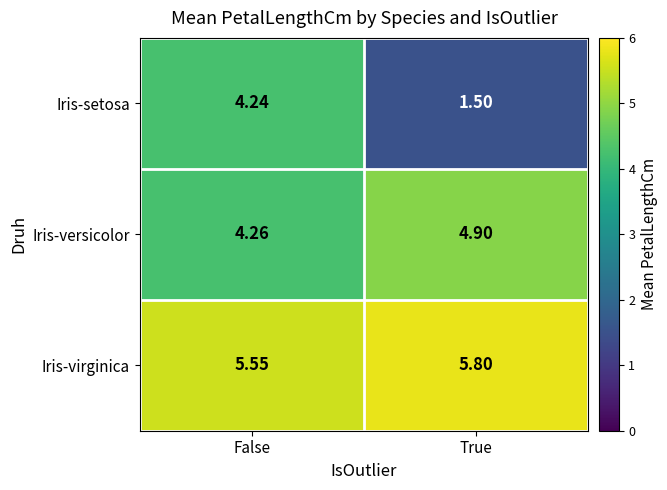

Which series has the largest range (max minus min)?

Iris-setosa